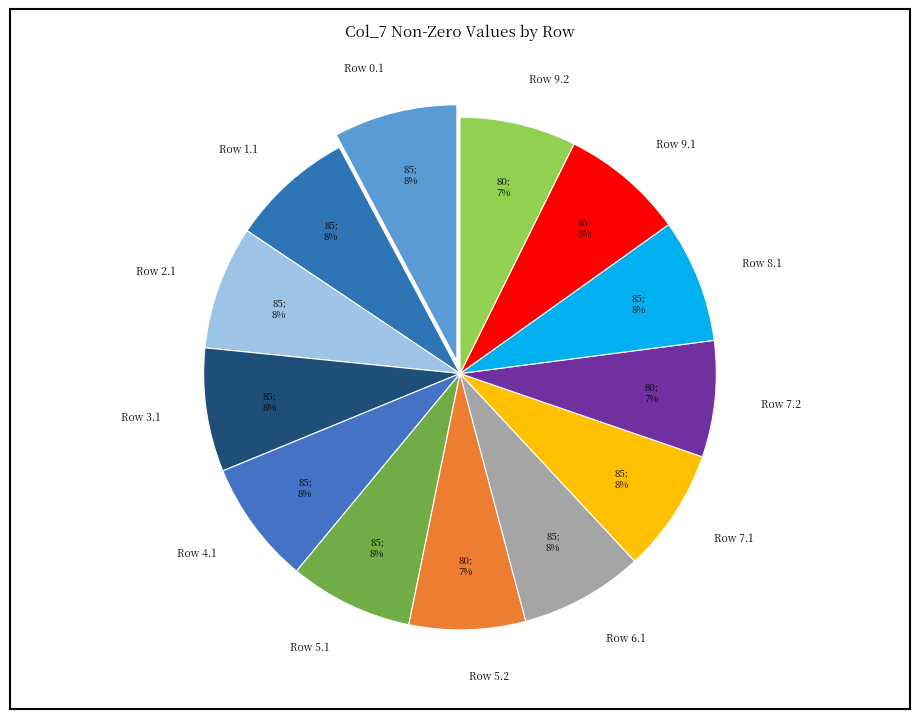

To the nearest percent, what is the combined percentage of Row 4.1 and Row 1.1?

16%